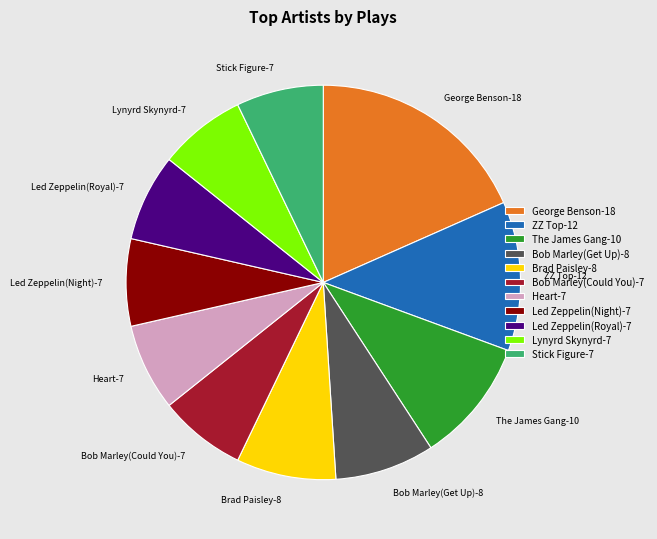

What is the largest slice in the pie chart?

George Benson-18